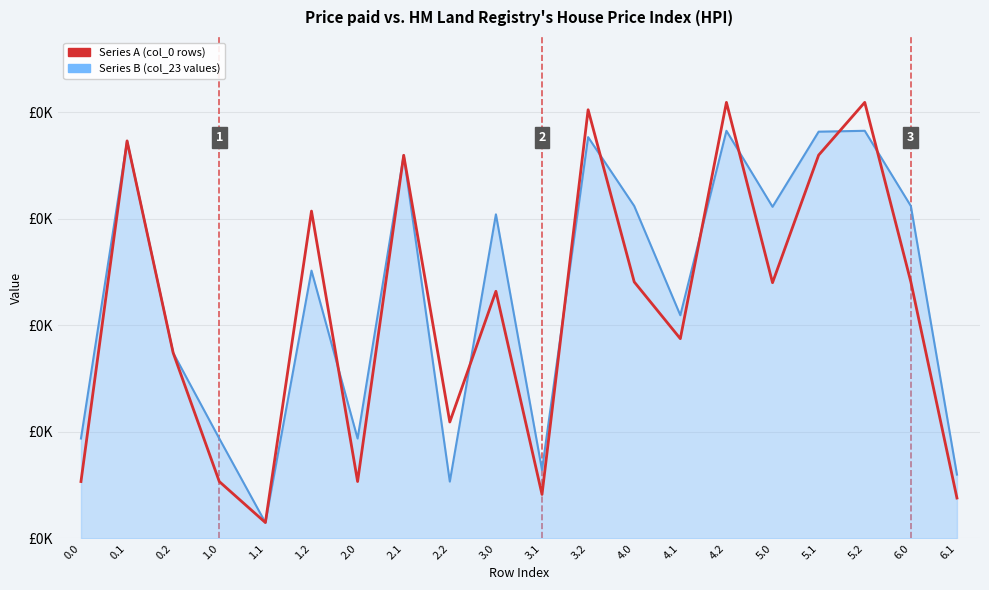

At which label does Series B (col_23 values) reach its minimum?

1.1